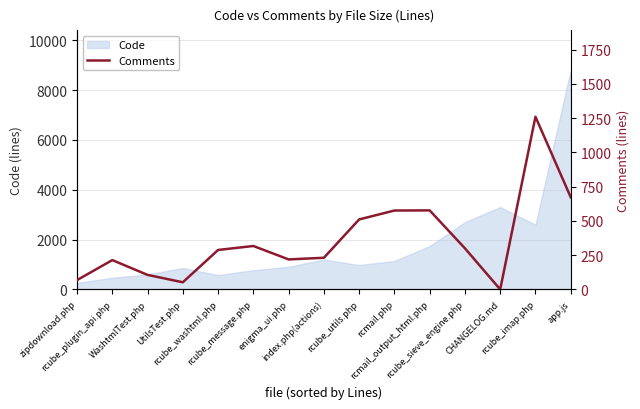

At which label does the data first exceed 288?

rcube_message.php